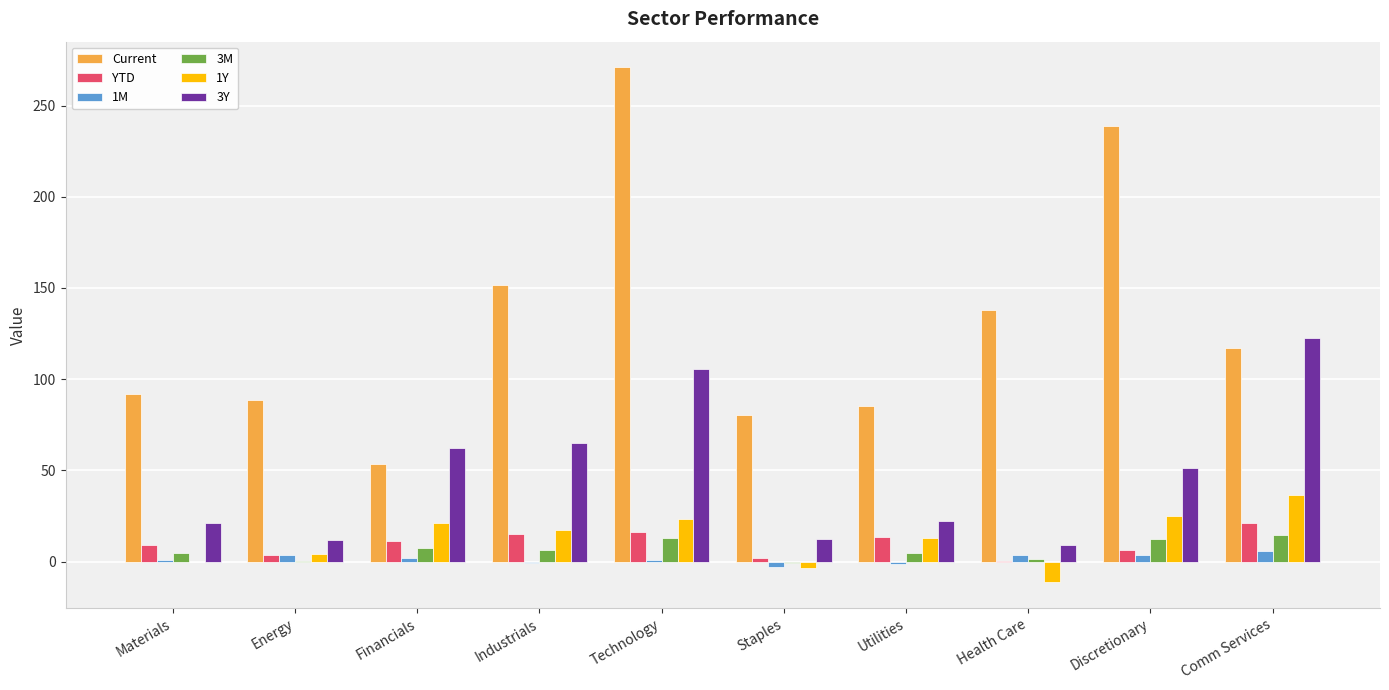

What are all the series names shown in the legend?

Current, YTD, 1M, 3M, 1Y, 3Y